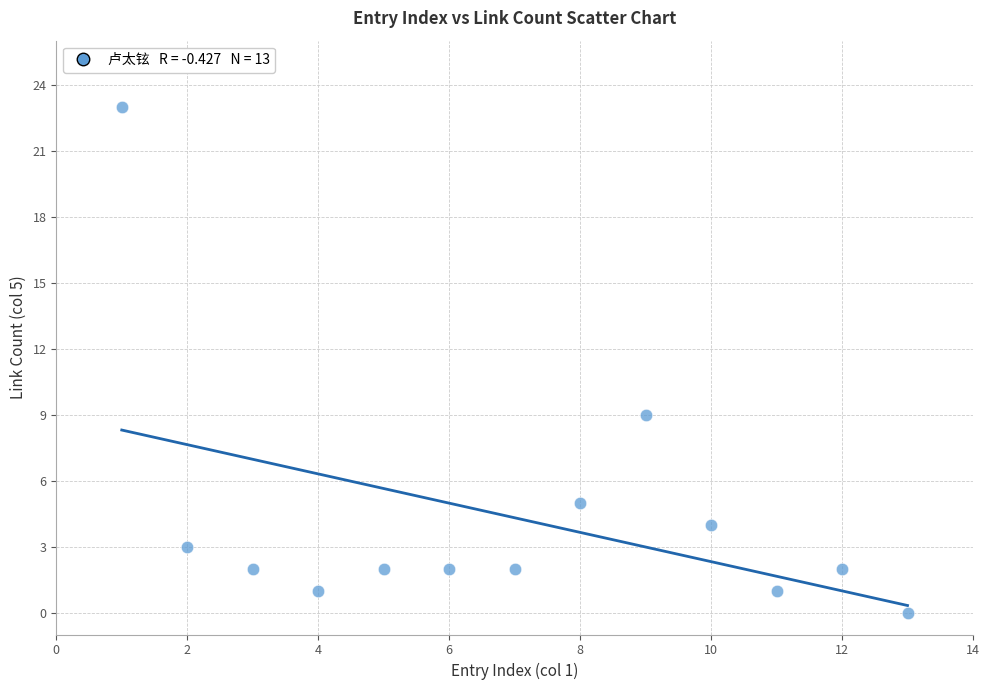

What Y value in the scatter plot is closest to 11?

9